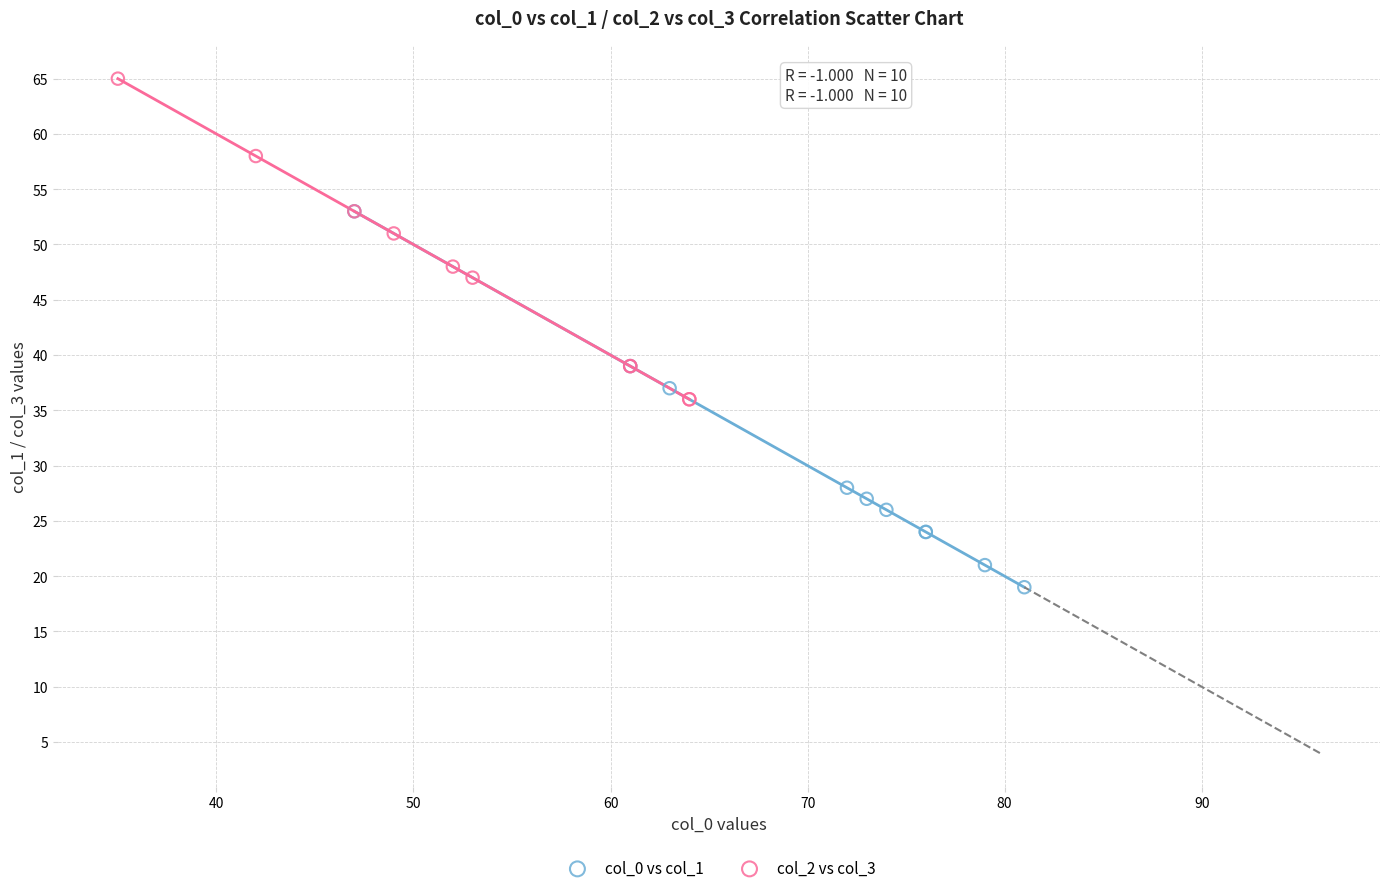

Which series has the largest Y range (max minus min)?

col_0 vs col_1